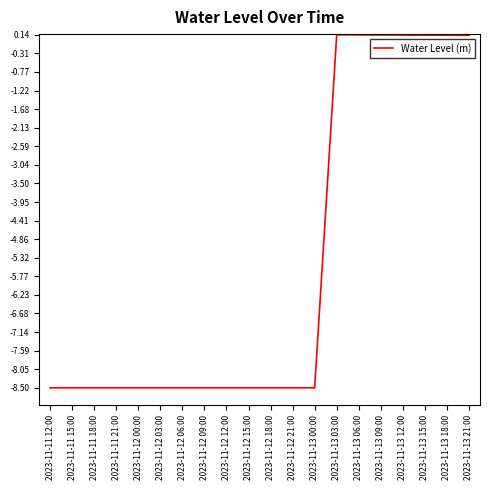

The chart shows a value of -8.5 at 2023-11-12 09:00. True or false?

True